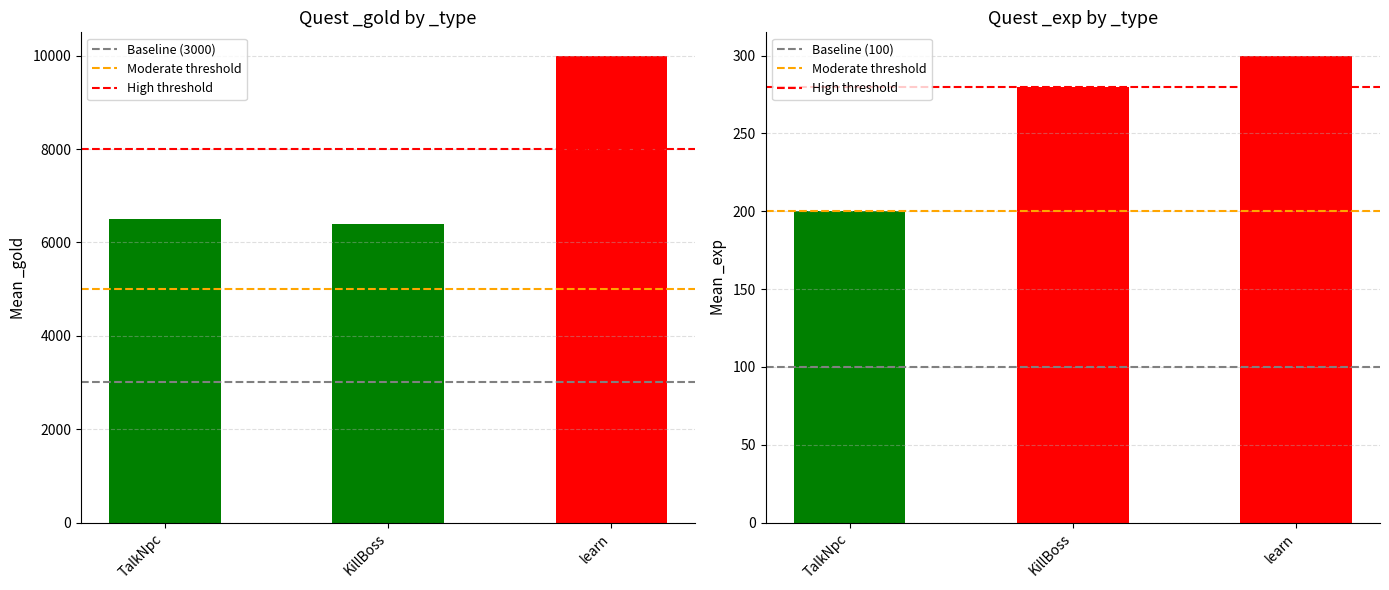

Rank the series at TalkNpc from lowest to highest value.

Baseline (100), Moderate threshold, High threshold, Baseline (3000)